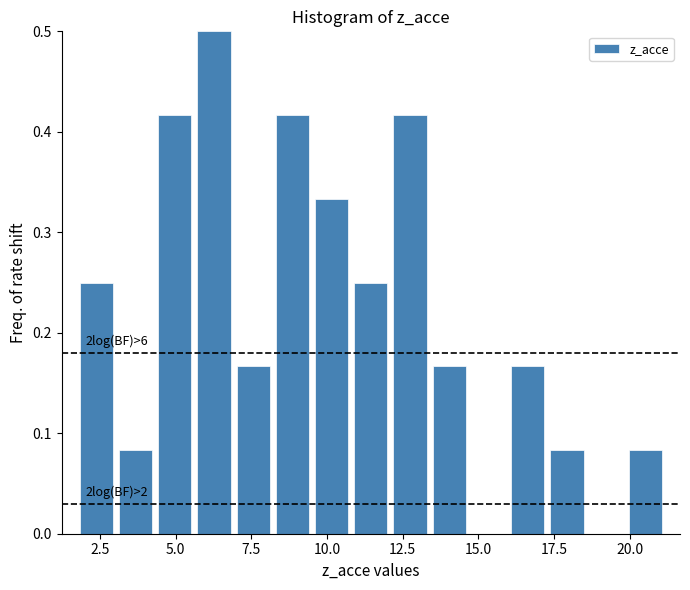

Read against the x-axis, roughly where is the centre of the tallest bar?

6.5